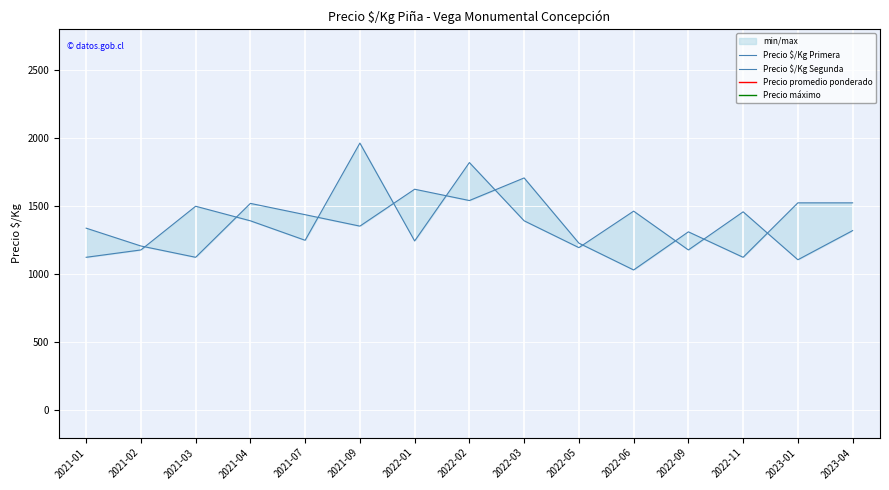

What is the minimum value shown in the chart?

1032